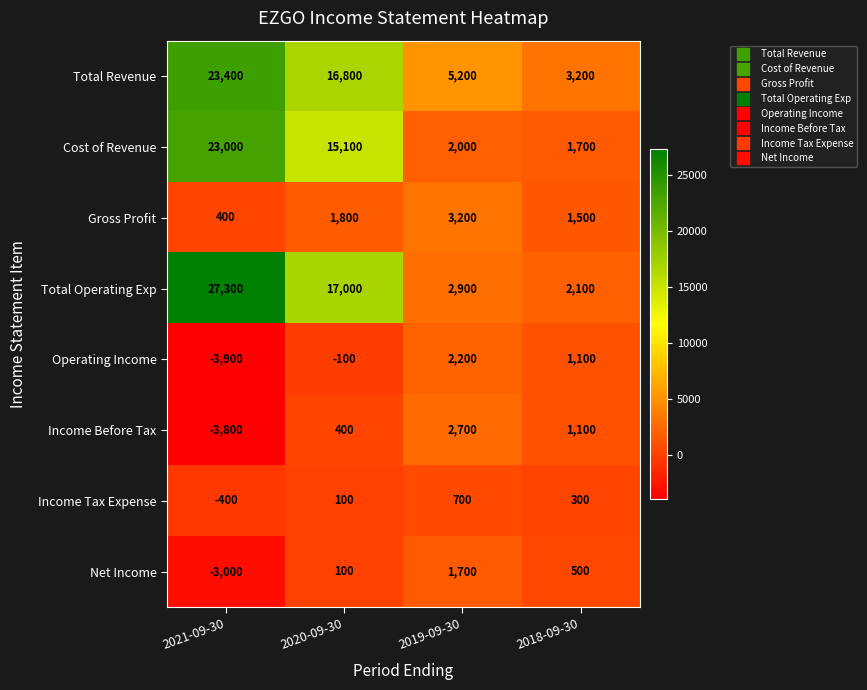

Which category has the highest value across all series?

2021-09-30